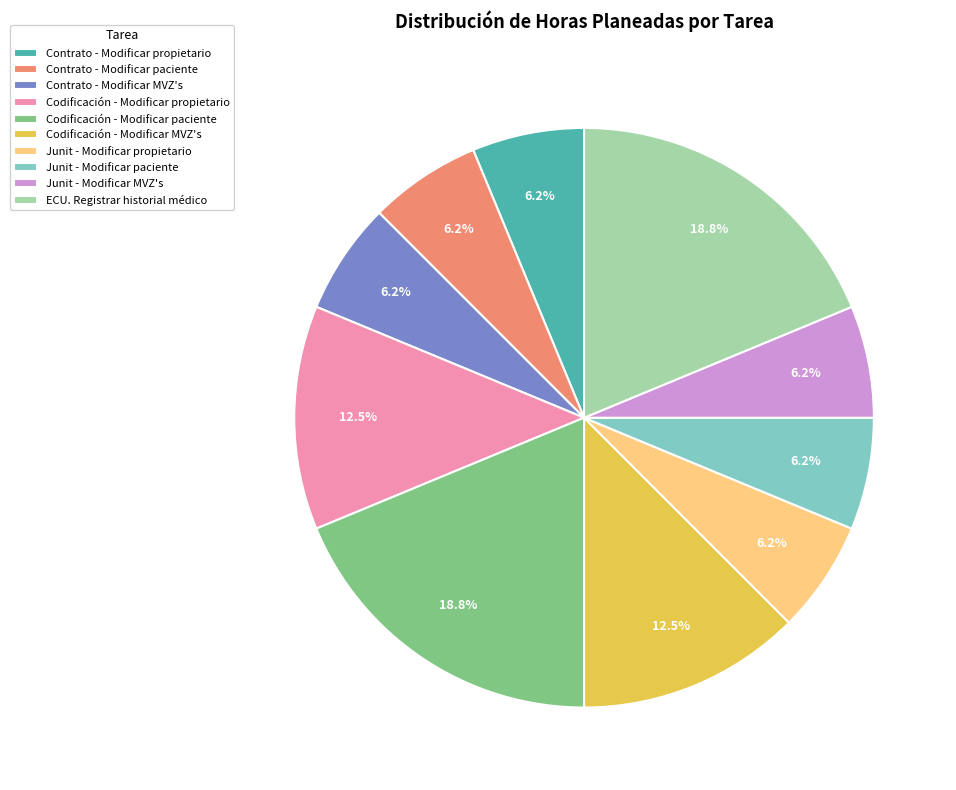

The ECU. Registrar historial médico slice represents 19% of the pie. True or false?

True